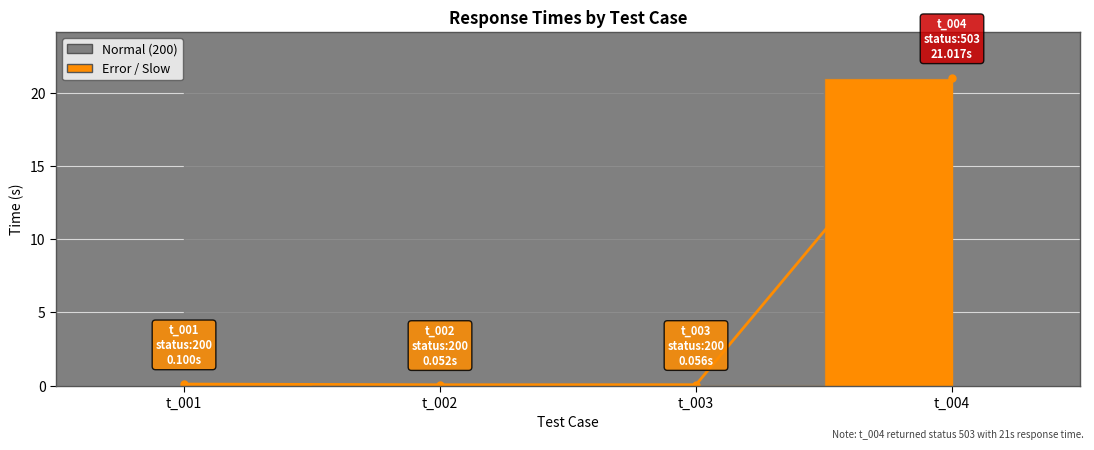

What is the maximum value shown in the chart?

21.0